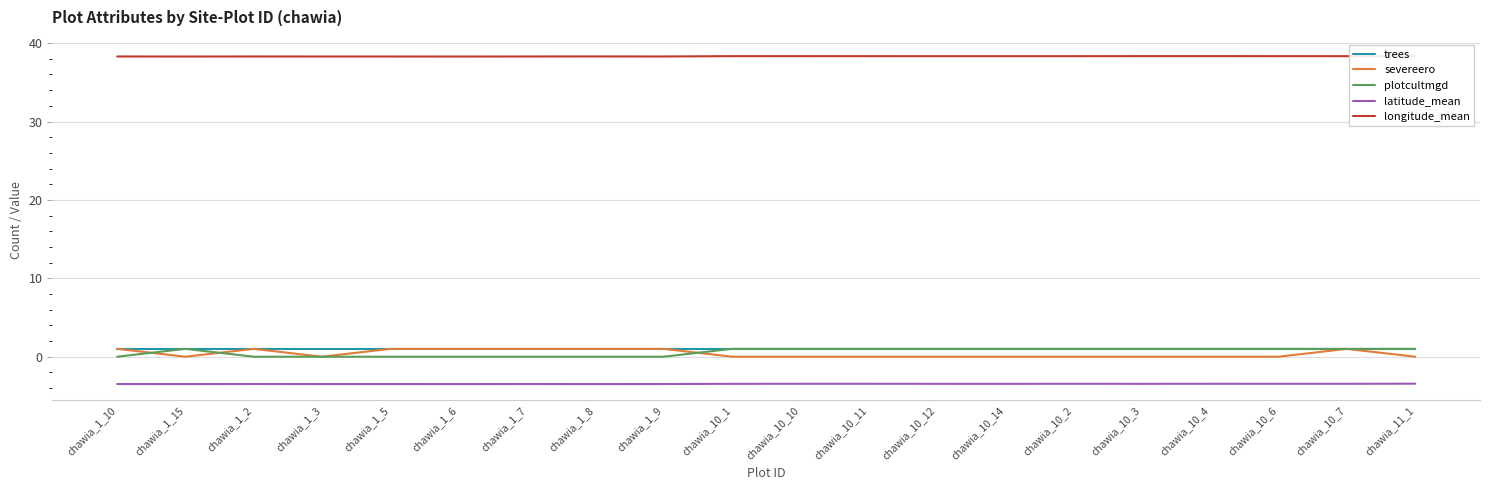

True or false: plotcultmgd and latitude_mean cross at least once.

False